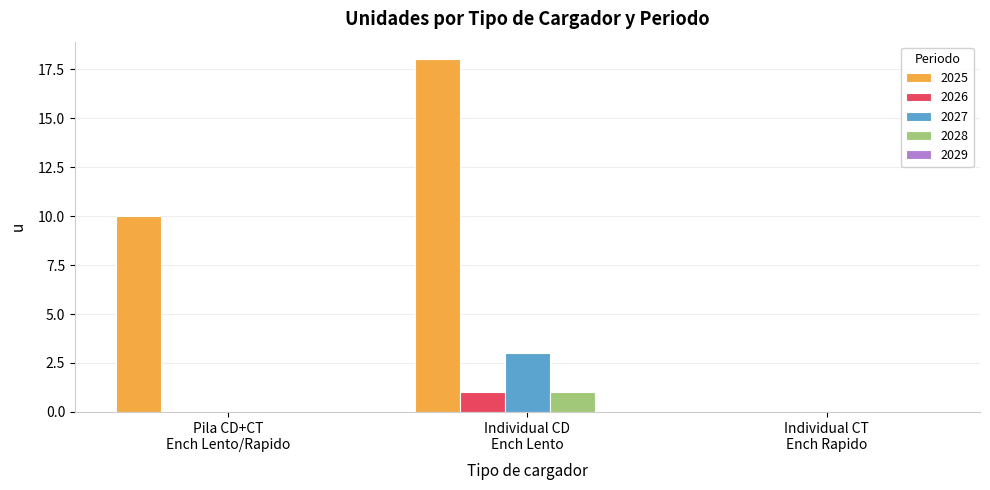

Which series has the widest spread of values?

2025